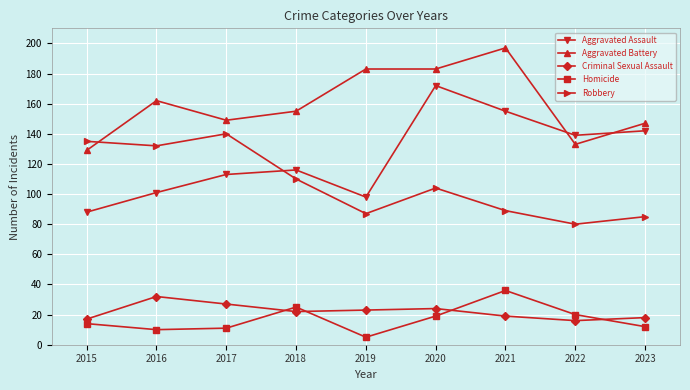

How many values in the Homicide series are below 14?

4